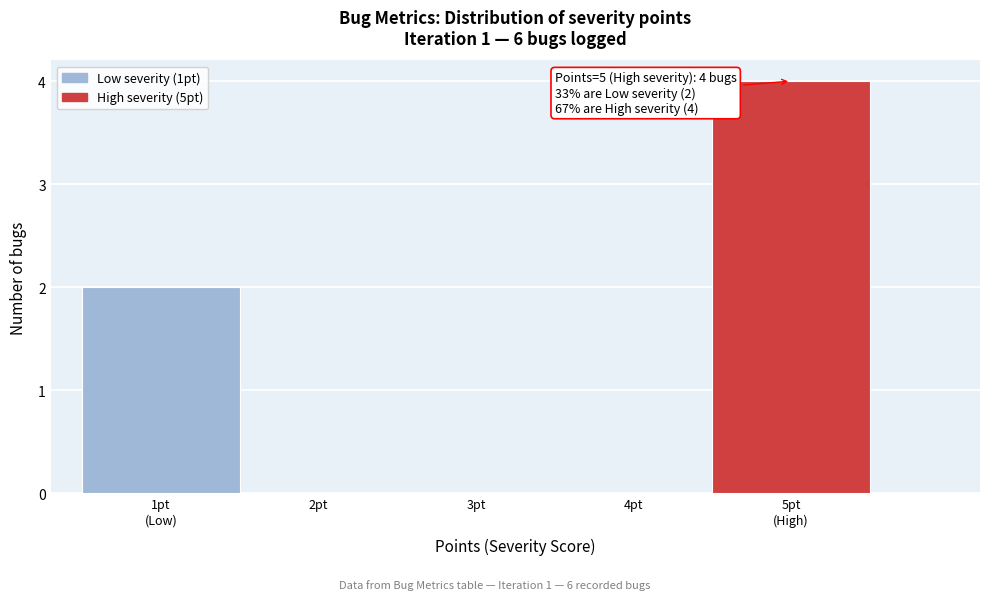

Is it true that the value at 2pt is -2?

False